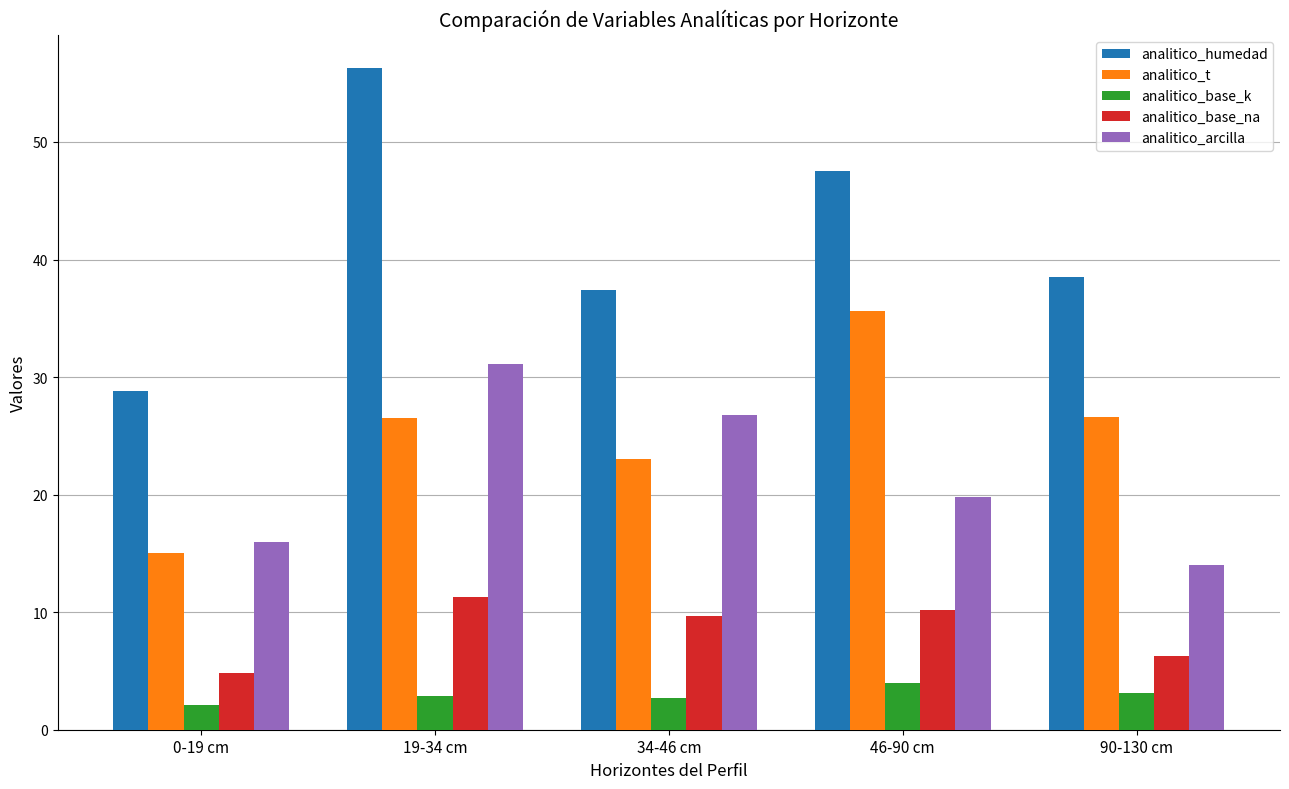

What is the approximate value of analitico_t at 19-34 cm?

26.5